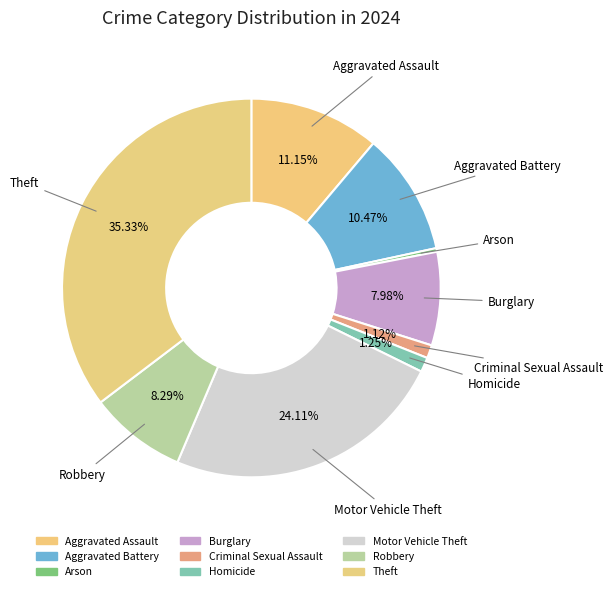

Count the number of slices in the pie.

9